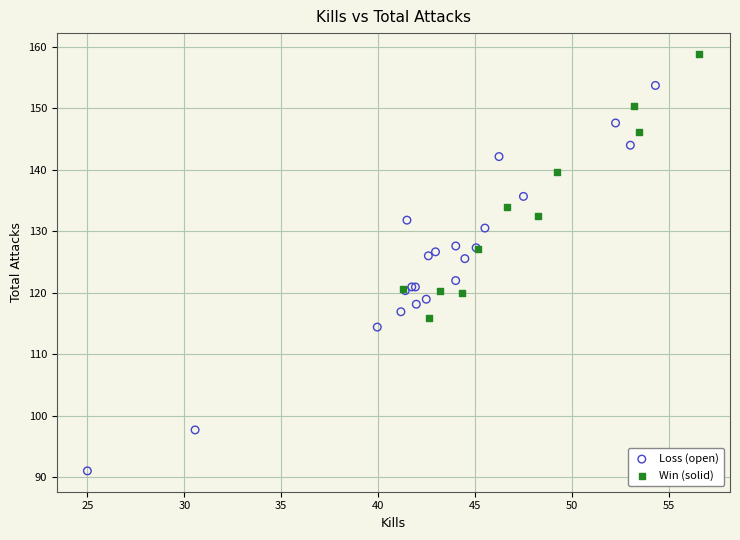

Which series contains the highest Y value?

Win (solid)